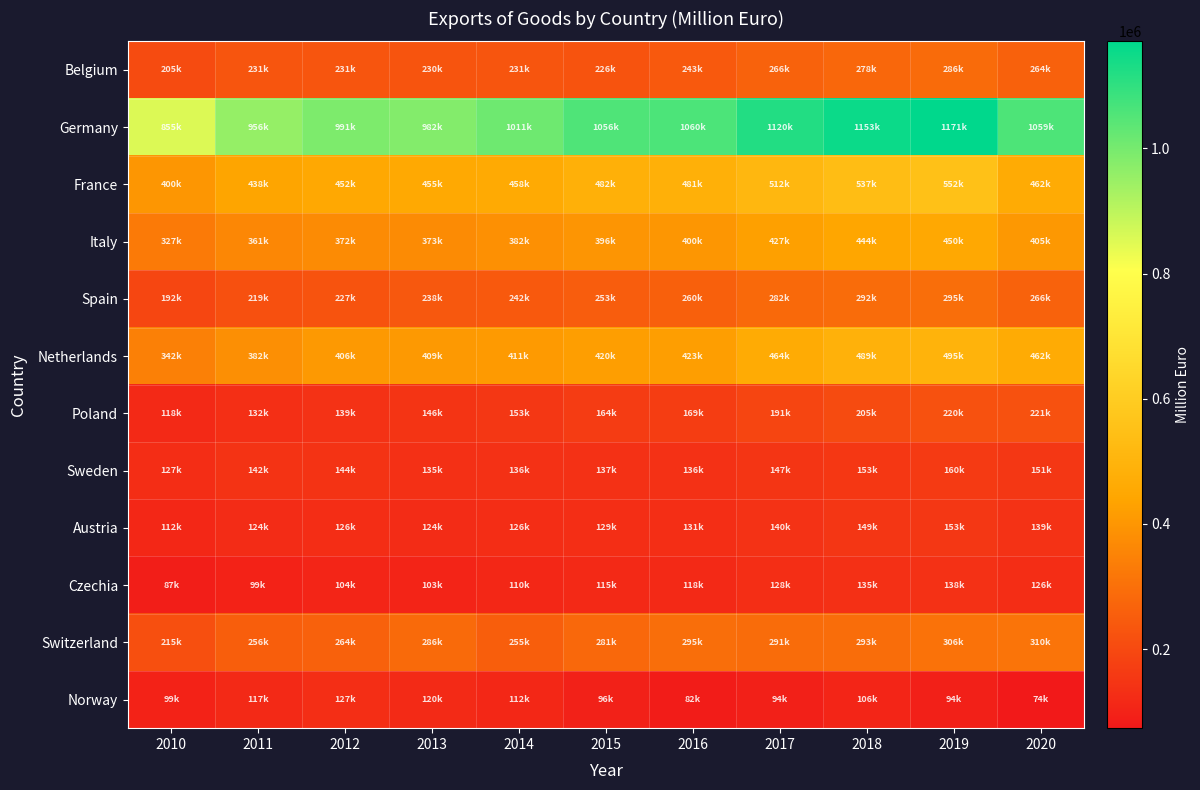

Which series has the largest total across all categories?

Germany